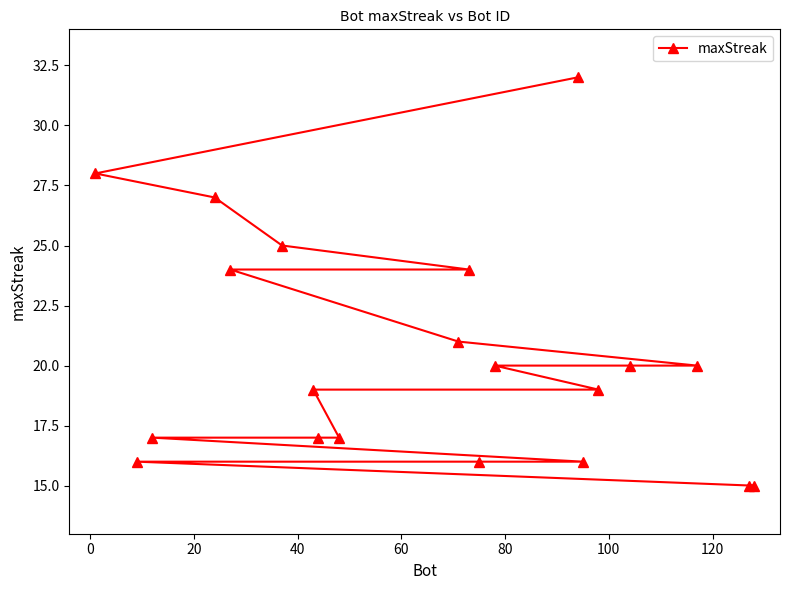

What is the minimum value shown in the chart?

15